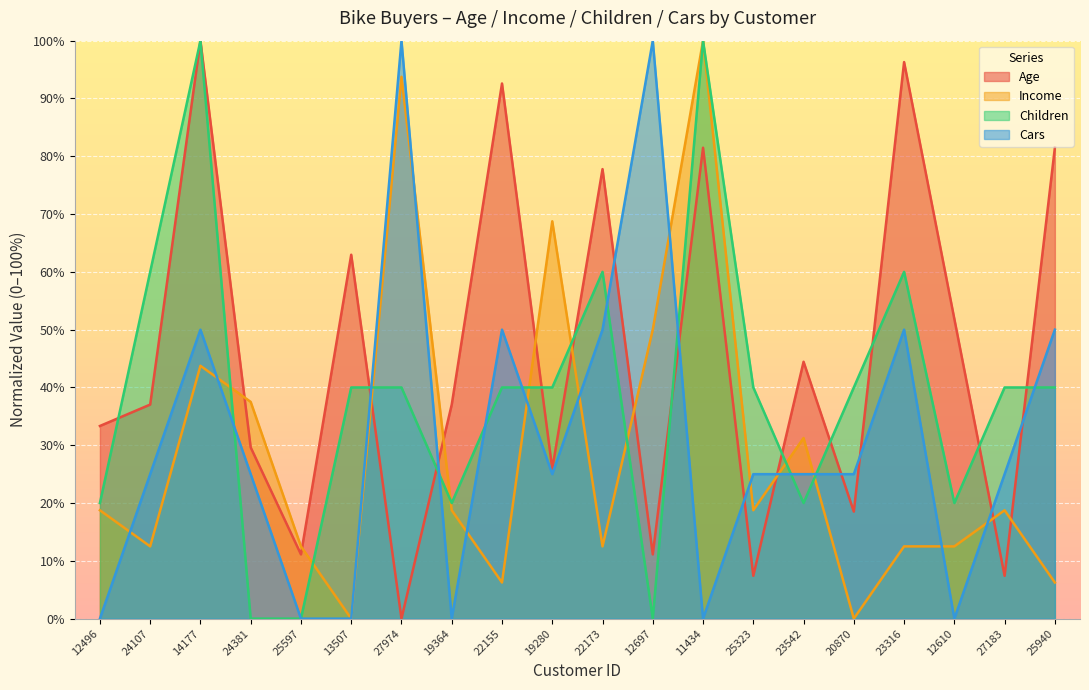

Rank the series at 12496 from highest to lowest value.

Age, Children, Income, Cars